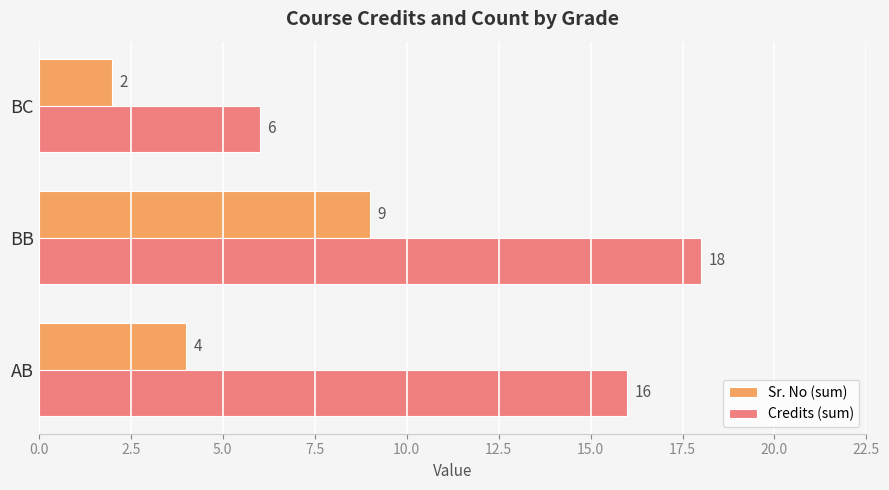

What is the average value of the Sr. No (sum) series?

5